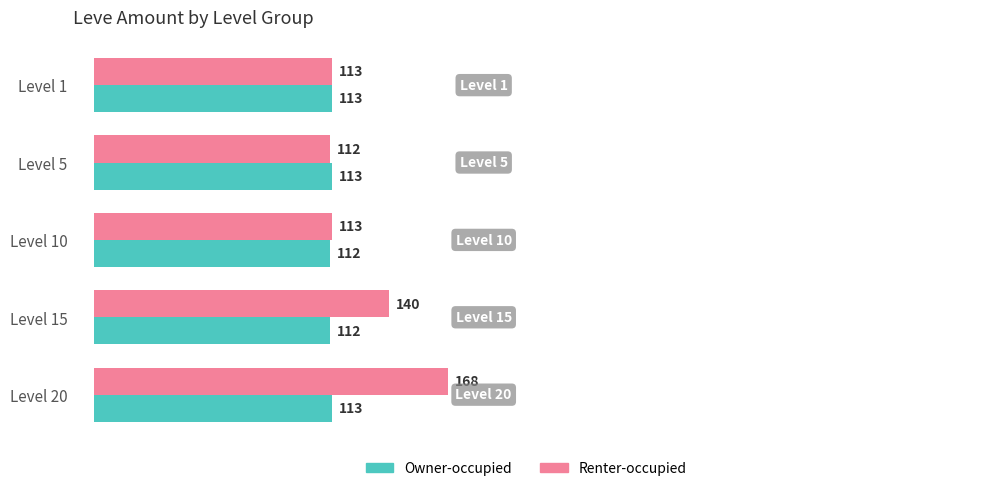

Is it true that Renter-occupied equals 113 at Level 1?

True